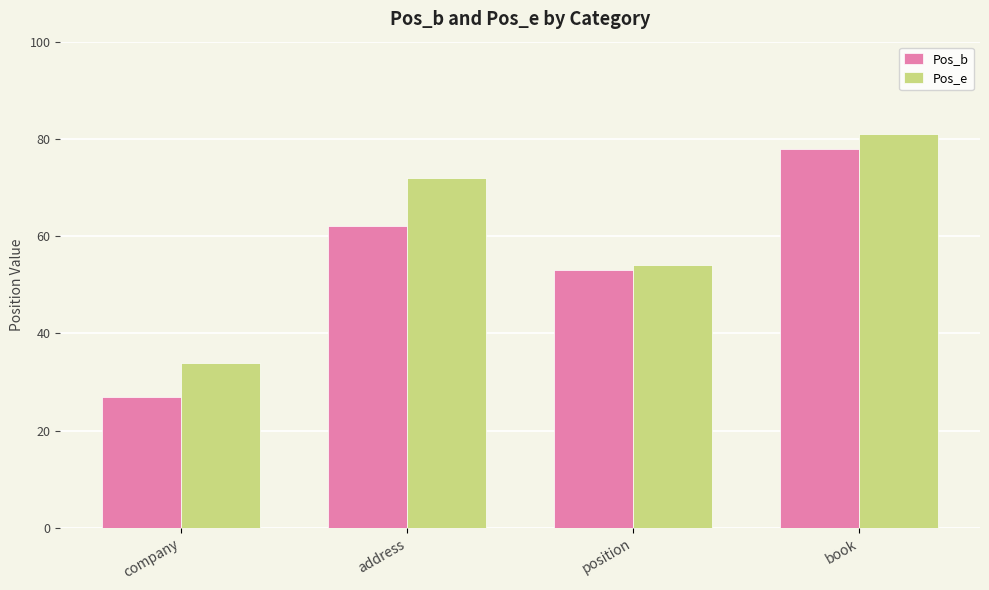

Read the Pos_e value at address, to the nearest 5.

70